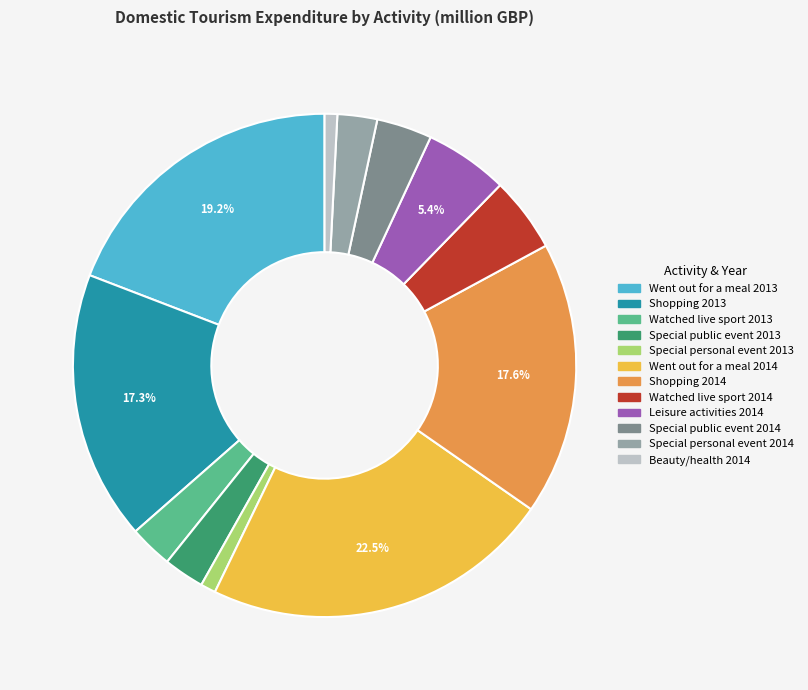

How many slices are in this pie chart?

12